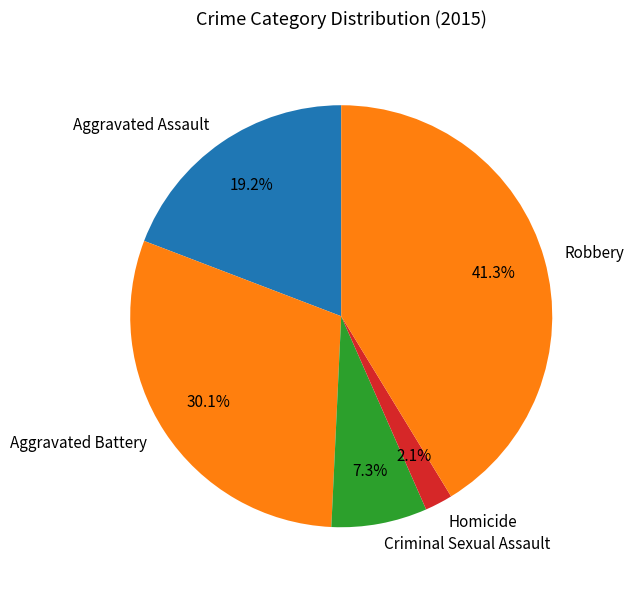

What percentage do Homicide and Aggravated Assault together represent?

21.3%